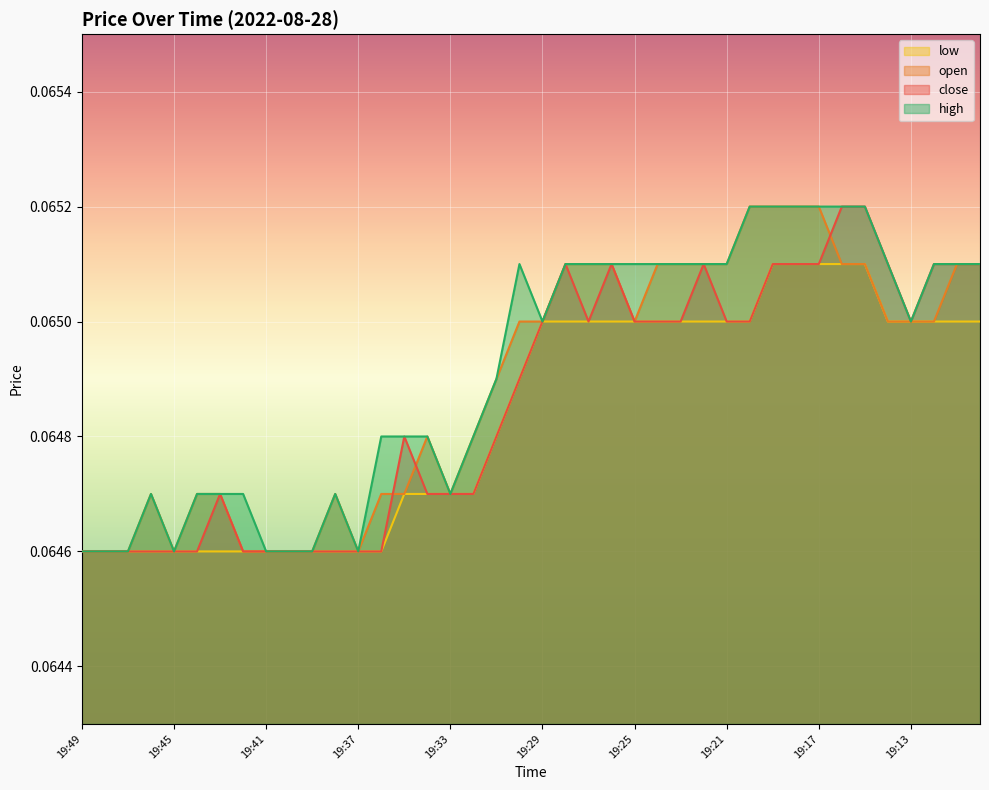

Reading right to left, what are all the values shown in this chart?

close: 19:10=0.1	19:11=0.1	19:12=0.1	19:13=0.1	19:14=0.1	19:15=0.1	19:16=0.1	19:17=0.1	19:18=0.1	19:19=0.1	19:20=0.1	19:21=0.1	19:22=0.1	19:23=0.1	19:24=0.1	19:25=0.1	19:26=0.1	19:27=0.1	19:28=0.1	19:29=0.1	19:30=0.1	19:31=0.1	19:32=0.1	19:33=0.1	19:34=0.1	19:35=0.1	19:36=0.1	19:37=0.1	19:38=0.1	19:39=0.1	19:40=0.1	19:41=0.1	19:42=0.1	19:43=0.1	19:44=0.1	19:45=0.1	19:46=0.1	19:47=0.1	19:48=0.1	19:49=0.1
open: 19:10=0.1	19:11=0.1	19:12=0.1	19:13=0.1	19:14=0.1	19:15=0.1	19:16=0.1	19:17=0.1	19:18=0.1	19:19=0.1	19:20=0.1	19:21=0.1	19:22=0.1	19:23=0.1	19:24=0.1	19:25=0.1	19:26=0.1	19:27=0.1	19:28=0.1	19:29=0.1	19:30=0.1	19:31=0.1	19:32=0.1	19:33=0.1	19:34=0.1	19:35=0.1	19:36=0.1	19:37=0.1	19:38=0.1	19:39=0.1	19:40=0.1	19:41=0.1	19:42=0.1	19:43=0.1	19:44=0.1	19:45=0.1	19:46=0.1	19:47=0.1	19:48=0.1	19:49=0.1
high: 19:10=0.1	19:11=0.1	19:12=0.1	19:13=0.1	19:14=0.1	19:15=0.1	19:16=0.1	19:17=0.1	19:18=0.1	19:19=0.1	19:20=0.1	19:21=0.1	19:22=0.1	19:23=0.1	19:24=0.1	19:25=0.1	19:26=0.1	19:27=0.1	19:28=0.1	19:29=0.1	19:30=0.1	19:31=0.1	19:32=0.1	19:33=0.1	19:34=0.1	19:35=0.1	19:36=0.1	19:37=0.1	19:38=0.1	19:39=0.1	19:40=0.1	19:41=0.1	19:42=0.1	19:43=0.1	19:44=0.1	19:45=0.1	19:46=0.1	19:47=0.1	19:48=0.1	19:49=0.1
low: 19:10=0.1	19:11=0.1	19:12=0.1	19:13=0.1	19:14=0.1	19:15=0.1	19:16=0.1	19:17=0.1	19:18=0.1	19:19=0.1	19:20=0.1	19:21=0.1	19:22=0.1	19:23=0.1	19:24=0.1	19:25=0.1	19:26=0.1	19:27=0.1	19:28=0.1	19:29=0.1	19:30=0.1	19:31=0.1	19:32=0.1	19:33=0.1	19:34=0.1	19:35=0.1	19:36=0.1	19:37=0.1	19:38=0.1	19:39=0.1	19:40=0.1	19:41=0.1	19:42=0.1	19:43=0.1	19:44=0.1	19:45=0.1	19:46=0.1	19:47=0.1	19:48=0.1	19:49=0.1